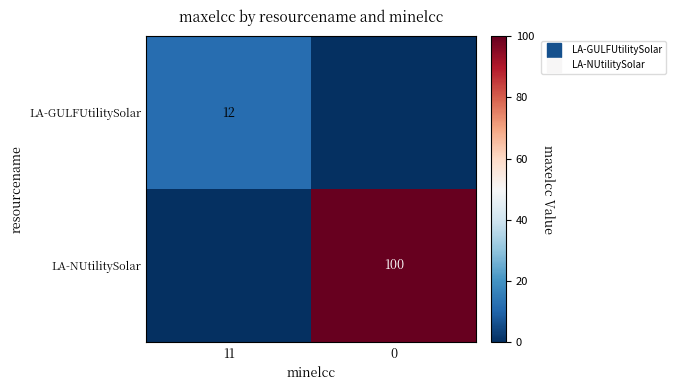

The LA-NUtilitySolar series shows 54 at 0. True or false?

False